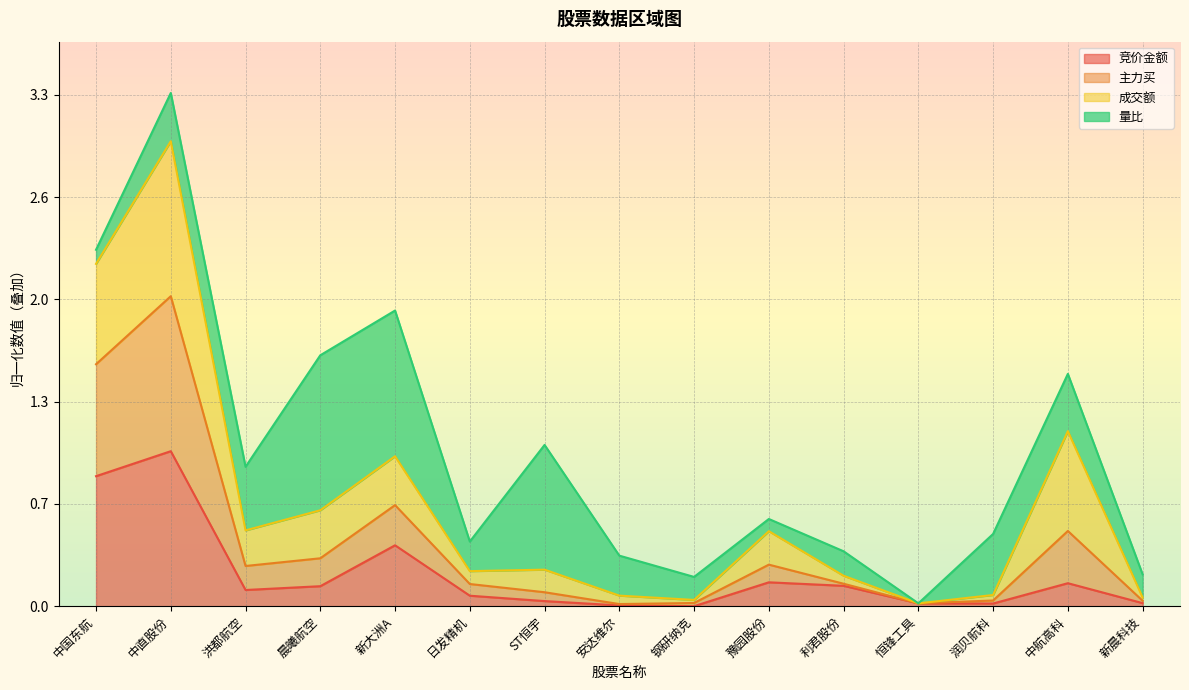

True or false: 竞价金额 has more than 2 points higher than both neighbors.

True